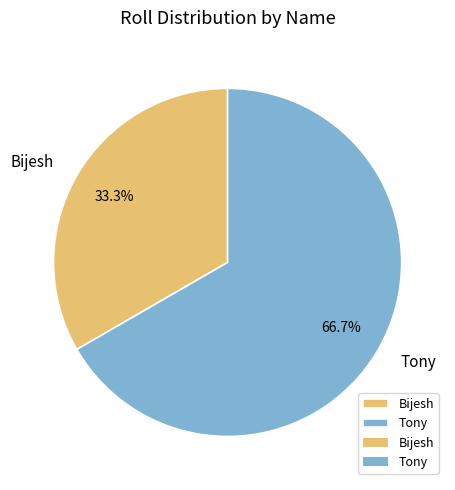

Combined, do Bijesh and Tony account for over 50%?

Yes